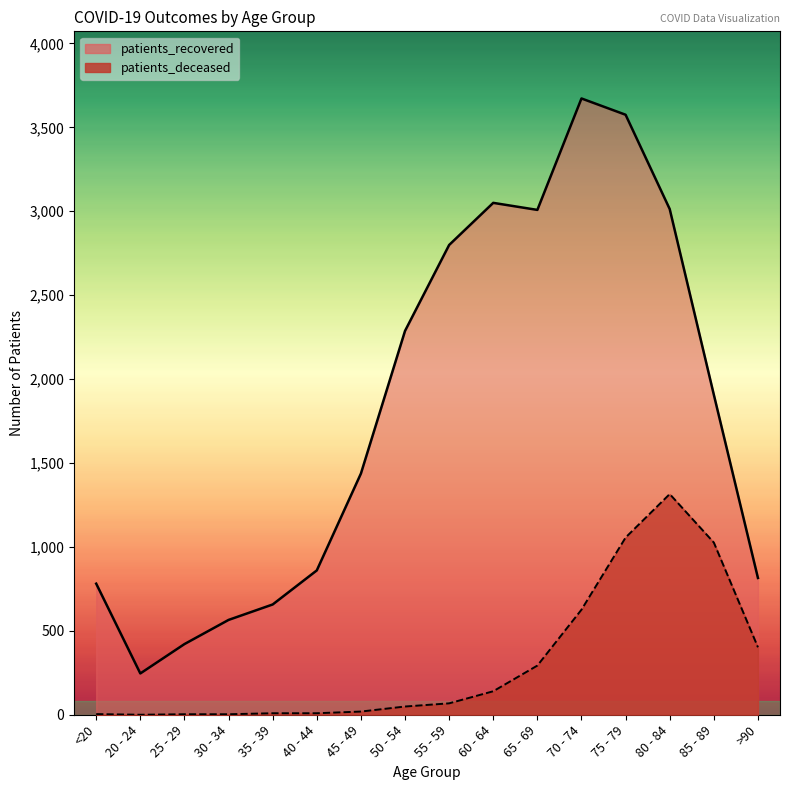

Which series has the widest spread of values?

patients_recovered